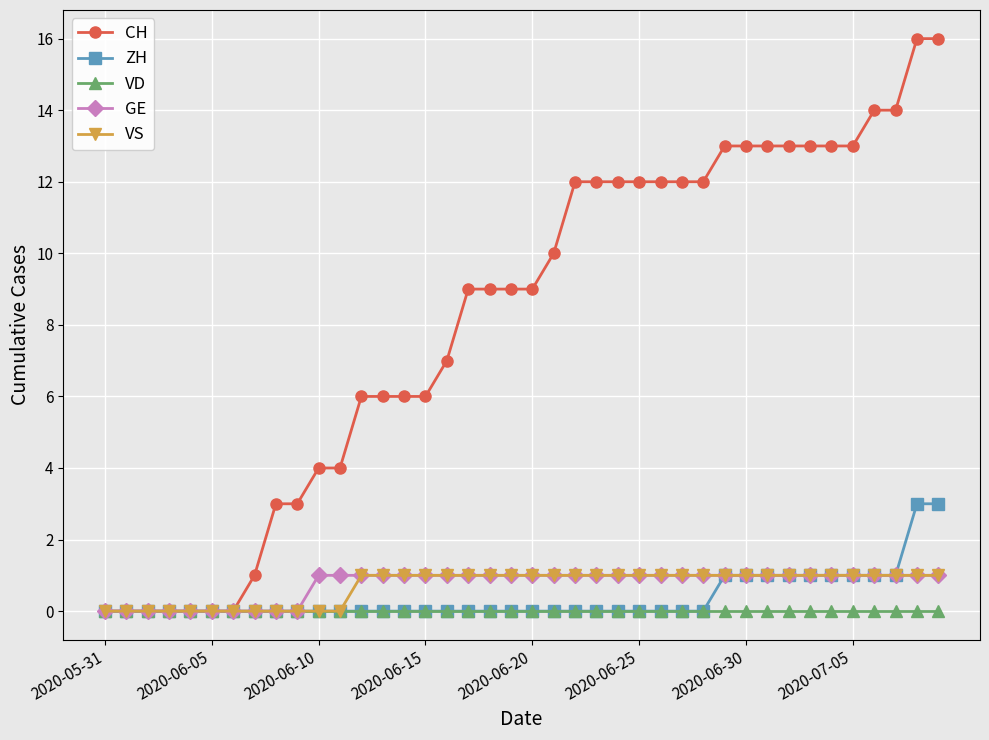

What is the maximum value for CH?

16